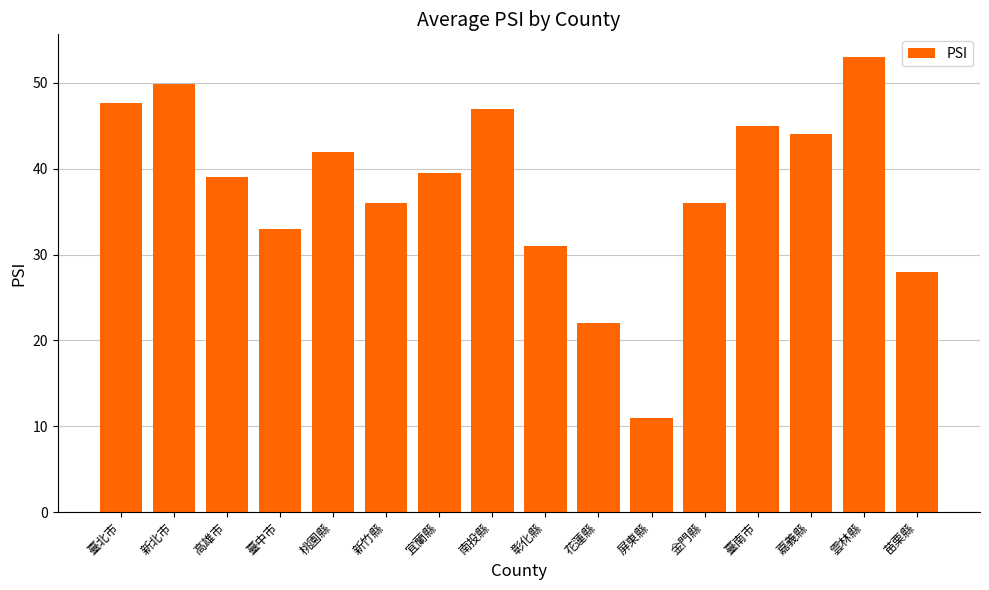

What is the approximate value at 臺中市?

33.0